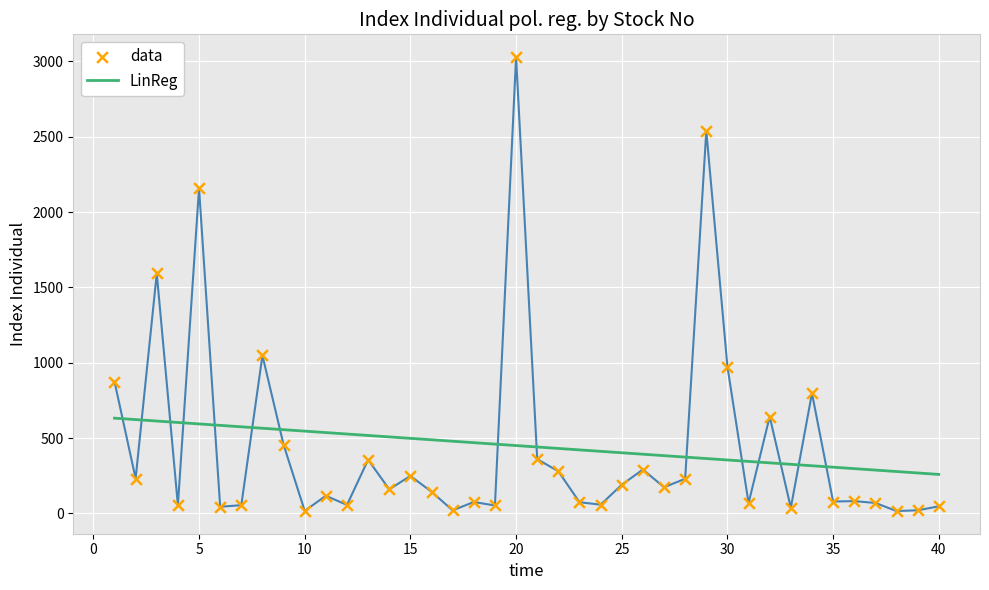

Which series has the widest spread of Y values?

data